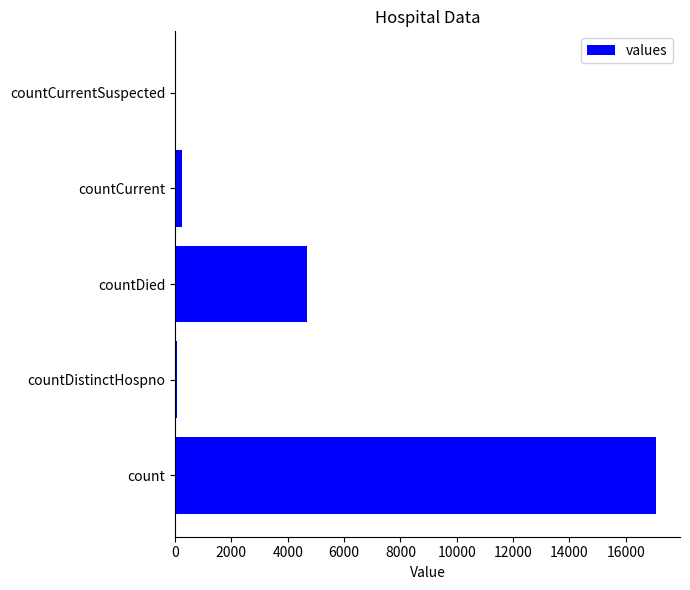

How many distinct data groups are displayed?

1